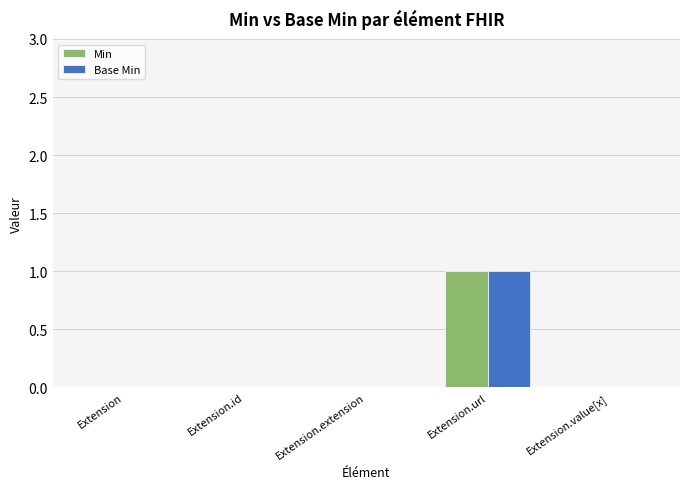

True or false: Min has a value of 0 at Extension.extension.

True